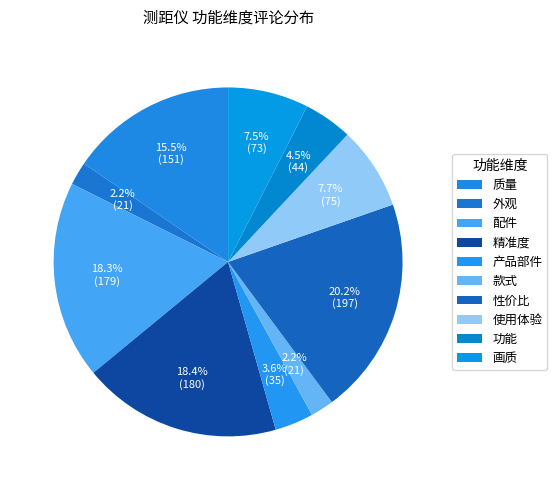

Is there a majority slice in this chart?

No